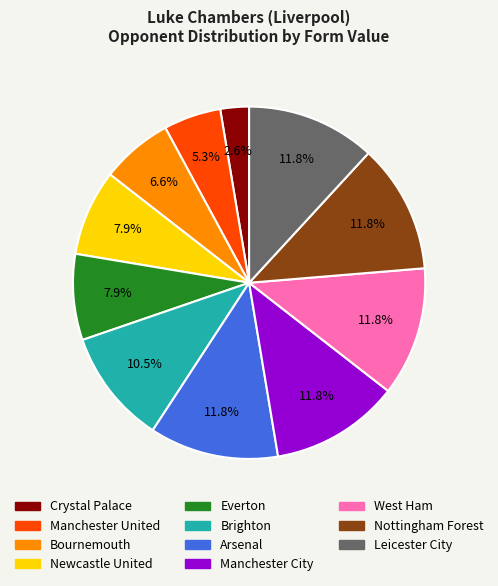

Is there a majority slice in this chart?

No